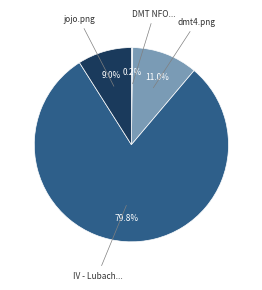

How much of the chart is everything except IV - Lubach...?

20.2%